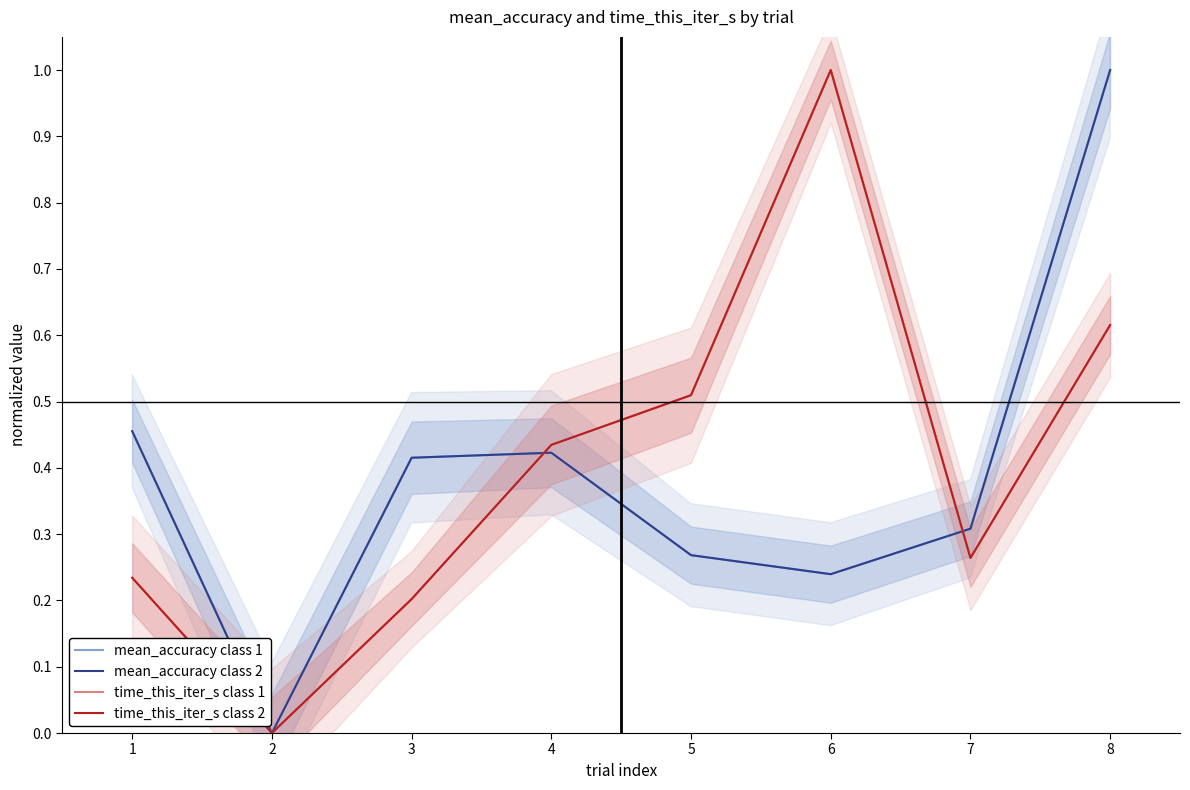

Reading left to right, what are all the values shown in this chart?

mean_accuracy class 1: 1=0.5	2=0.0	3=0.4	4=0.4	5=0.3	6=0.2	7=0.3	8=1.0
mean_accuracy class 2: 1=0.5	2=0.0	3=0.4	4=0.4	5=0.3	6=0.2	7=0.3	8=1.0
time_this_iter_s class 1: 1=0.2	2=0.0	3=0.2	4=0.4	5=0.5	6=1.0	7=0.3	8=0.6
time_this_iter_s class 2: 1=0.2	2=0.0	3=0.2	4=0.4	5=0.5	6=1.0	7=0.3	8=0.6